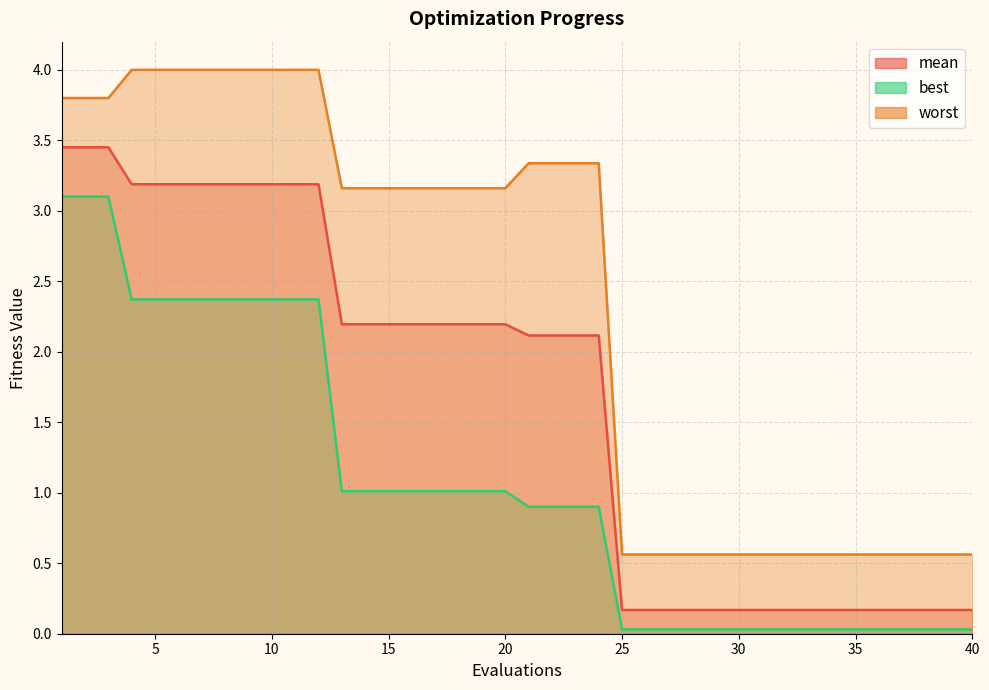

Where does the worst series first go above 3?

1